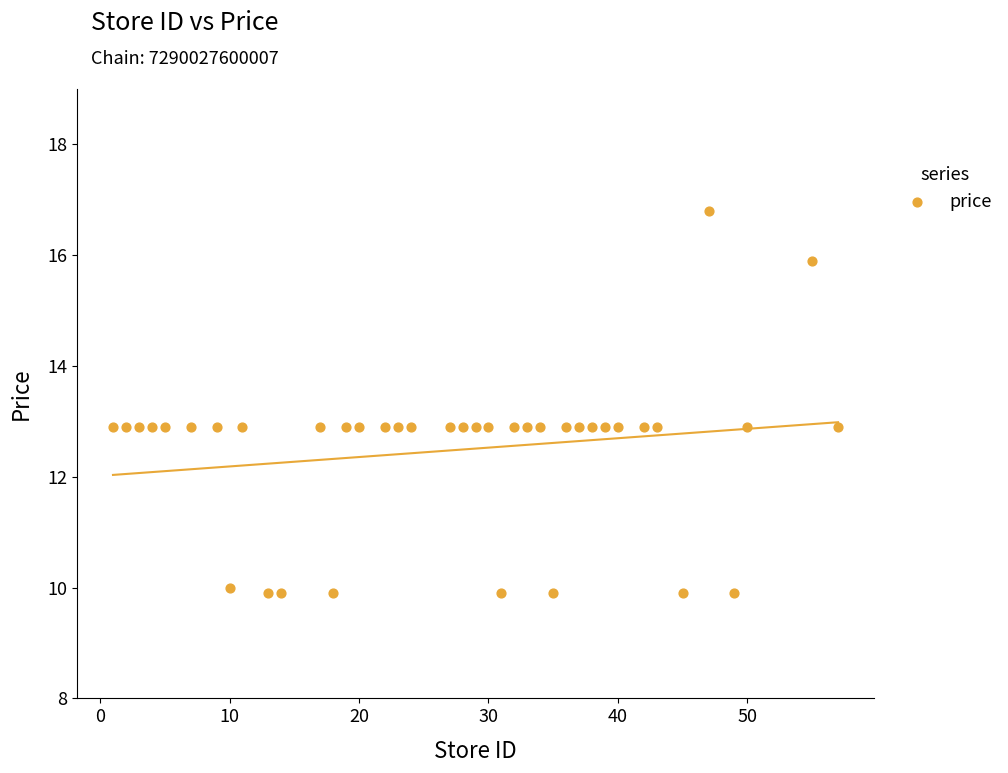

What is the range of X values (max minus min)?

56.0